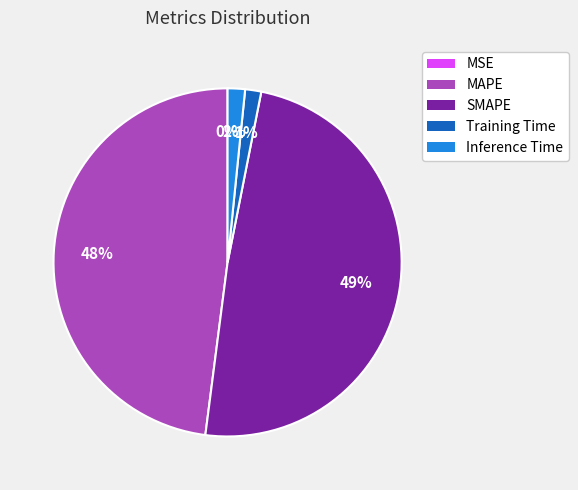

Combined, do SMAPE and Inference Time account for over 50%?

Yes